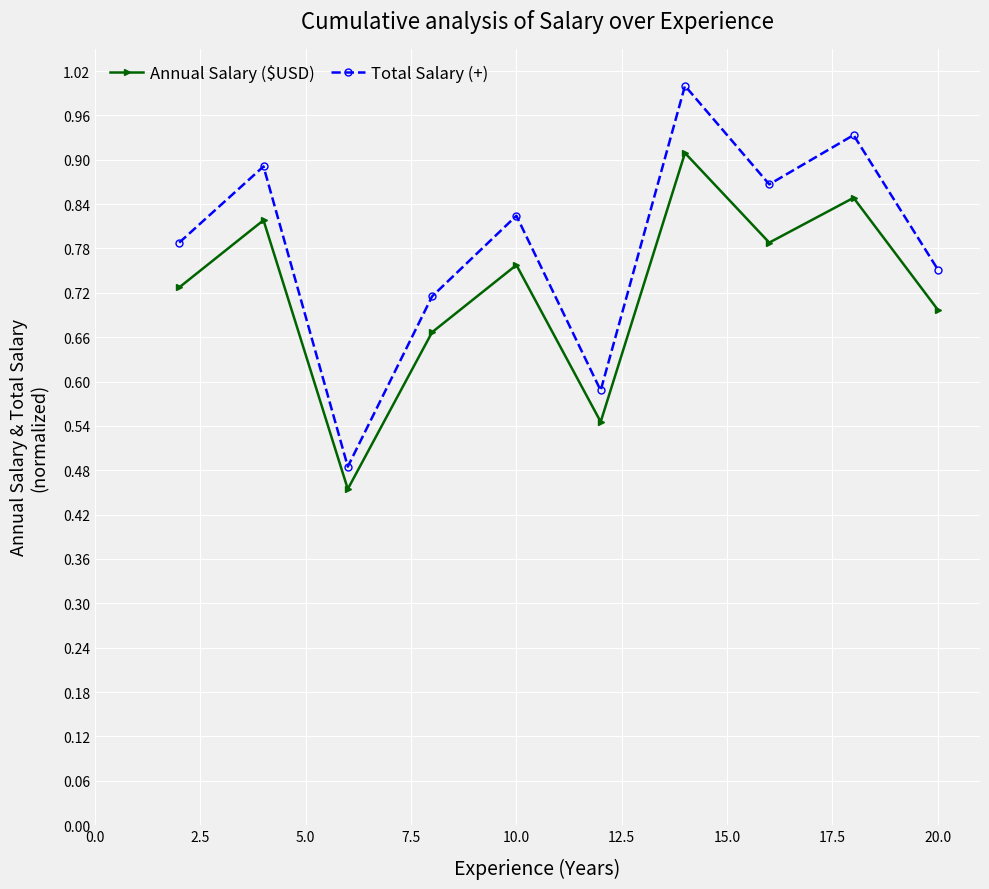

What is the sum of all Total Salary (+) values?

7.8